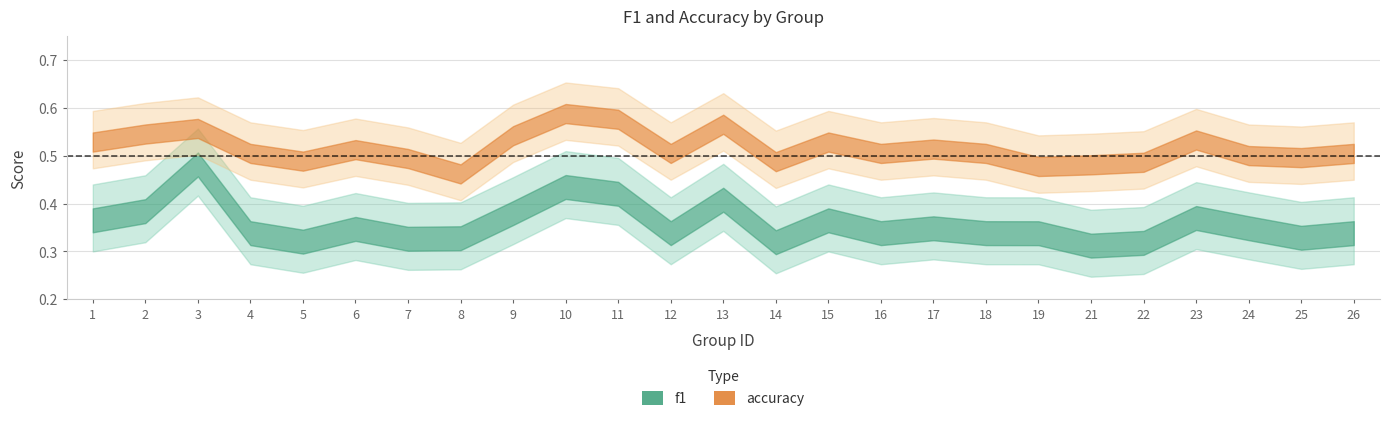

True or false: accuracy and f1 intersect in this chart.

False